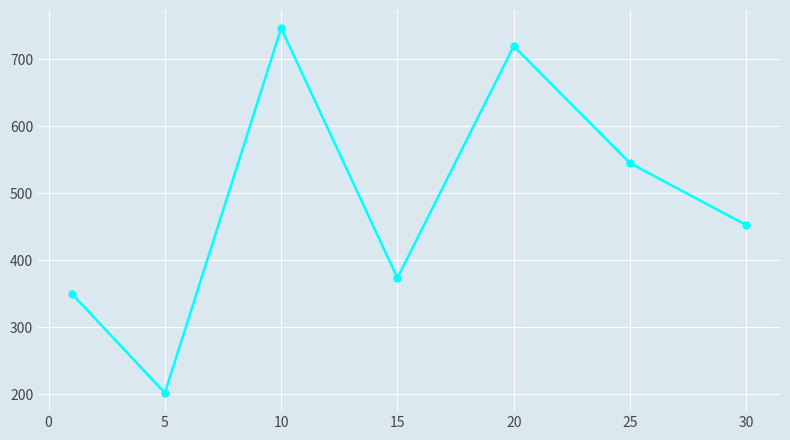

What is the maximum value shown in the chart?

746.7